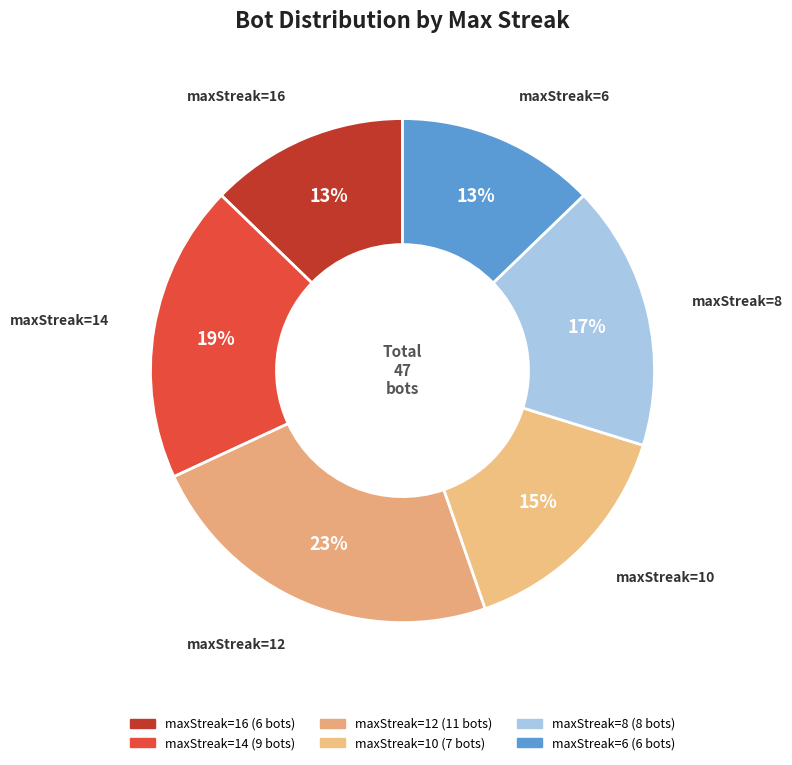

Count the number of slices in the pie.

6